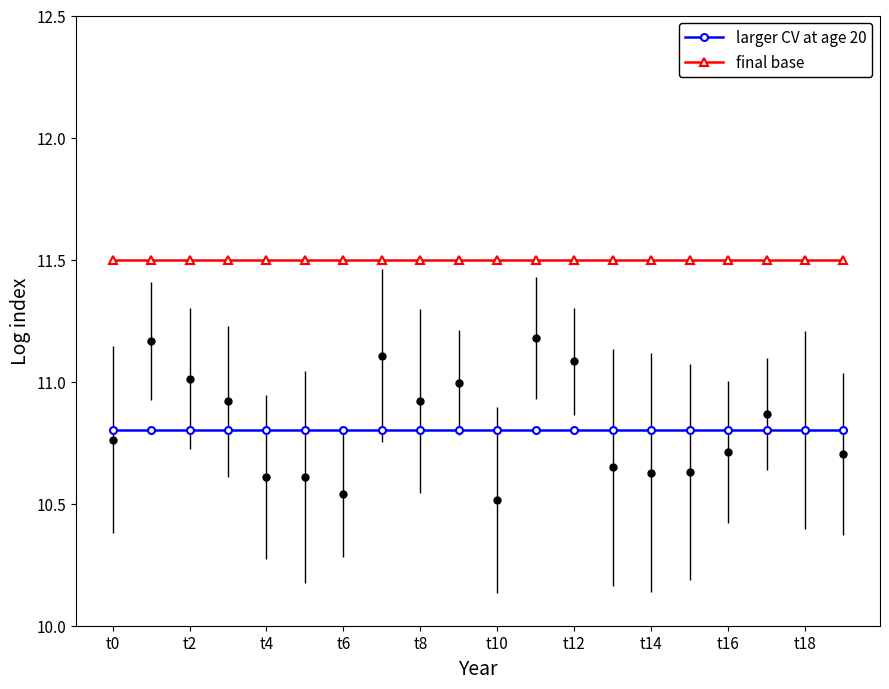

True or false: final base and larger CV at age 20 intersect in this chart.

False